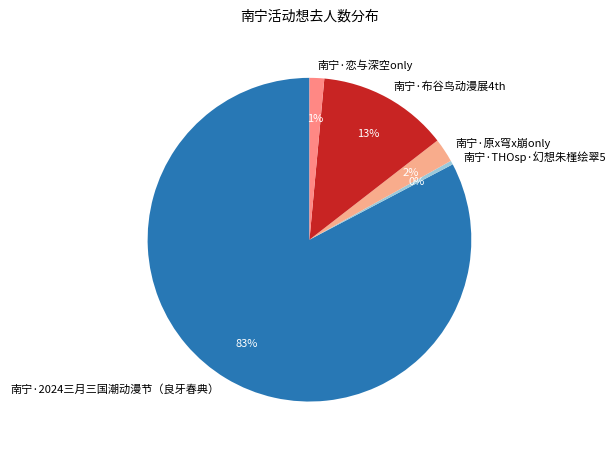

Which slice represents more than half of the pie?

南宁·2024三月三国潮动漫节（良牙春典）